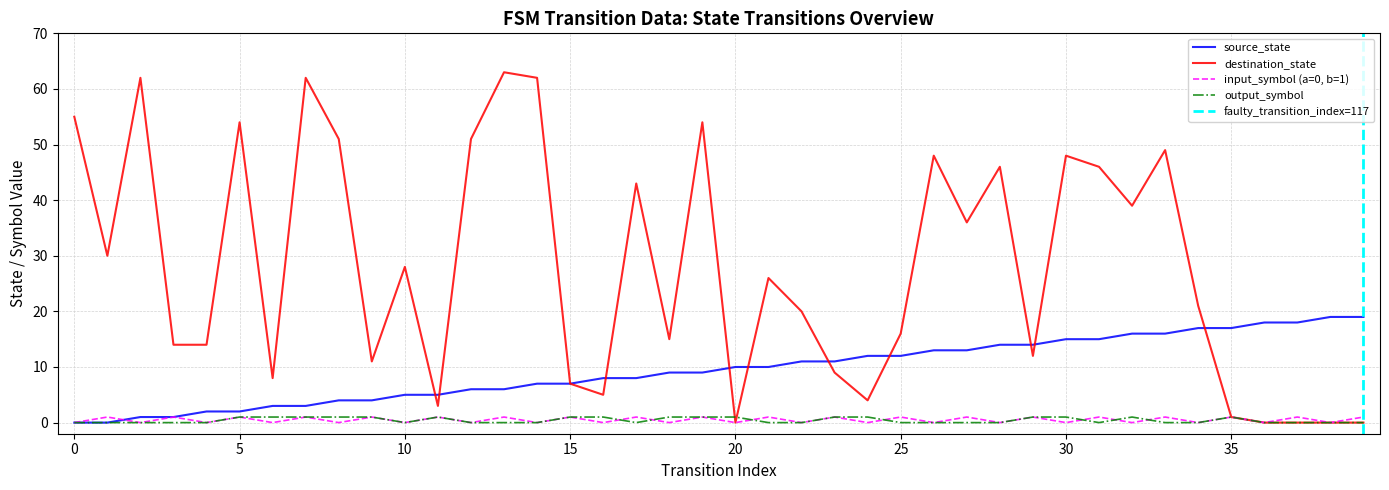

How many values in output_symbol are above zero?

17